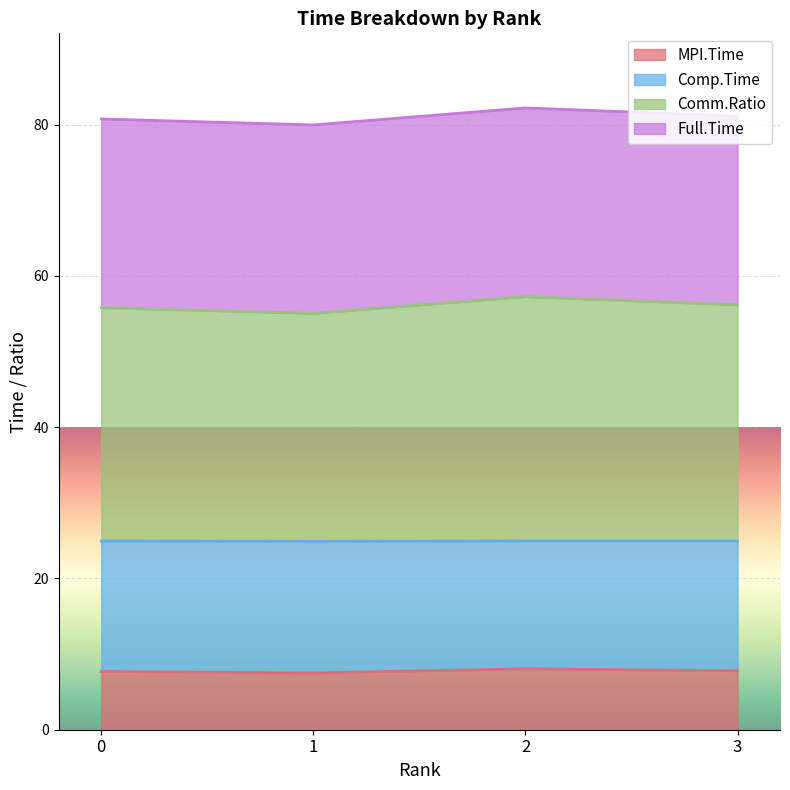

The value of MPI.Time at 1 is 7.5. True or false?

True